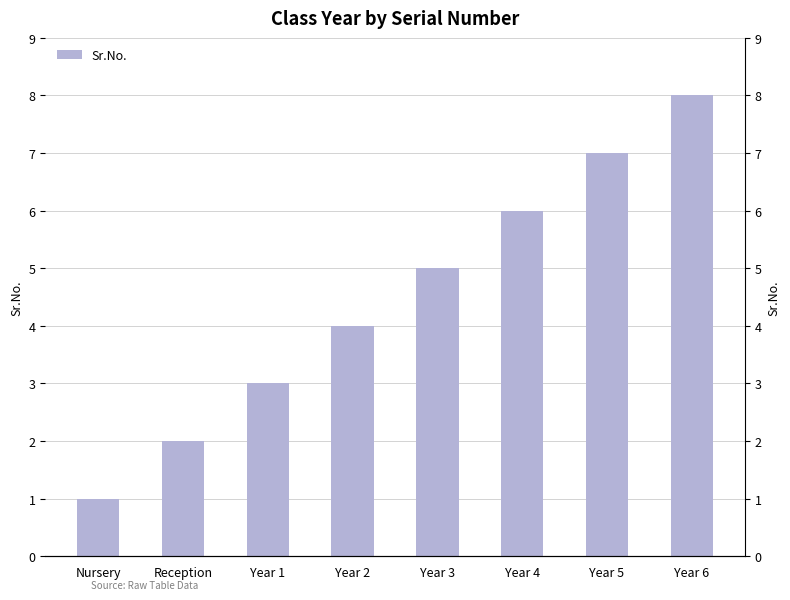

What is the greatest value displayed?

8